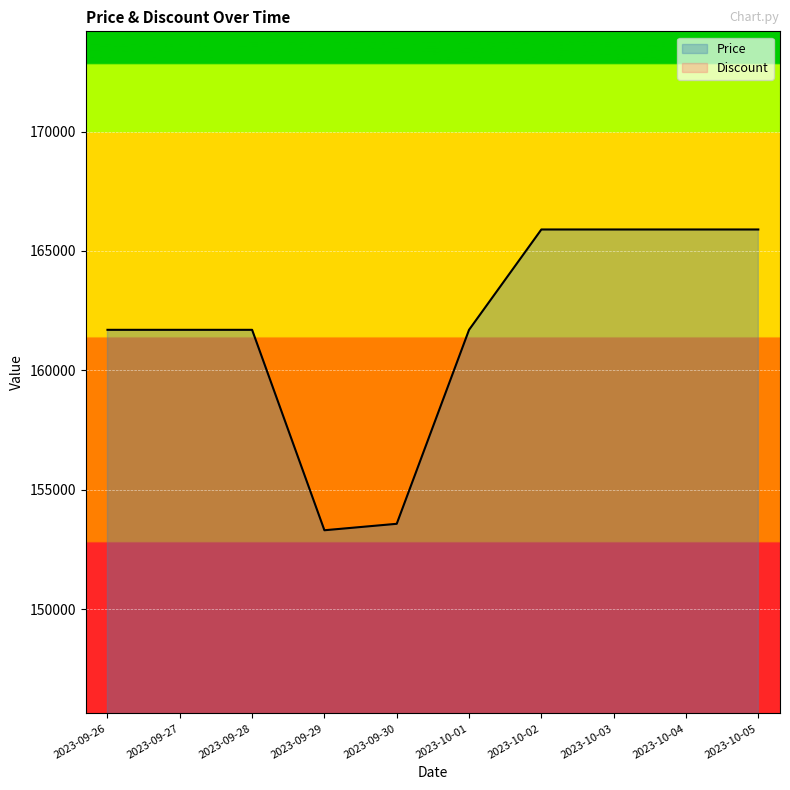

Reading left to right, transcribe all the data shown in this chart.

Price: 161700	161700	161700	153310	153580	161700	165900	165900	165900	165900
Discount: 0	0	0	0	0	0	0	0	0	0